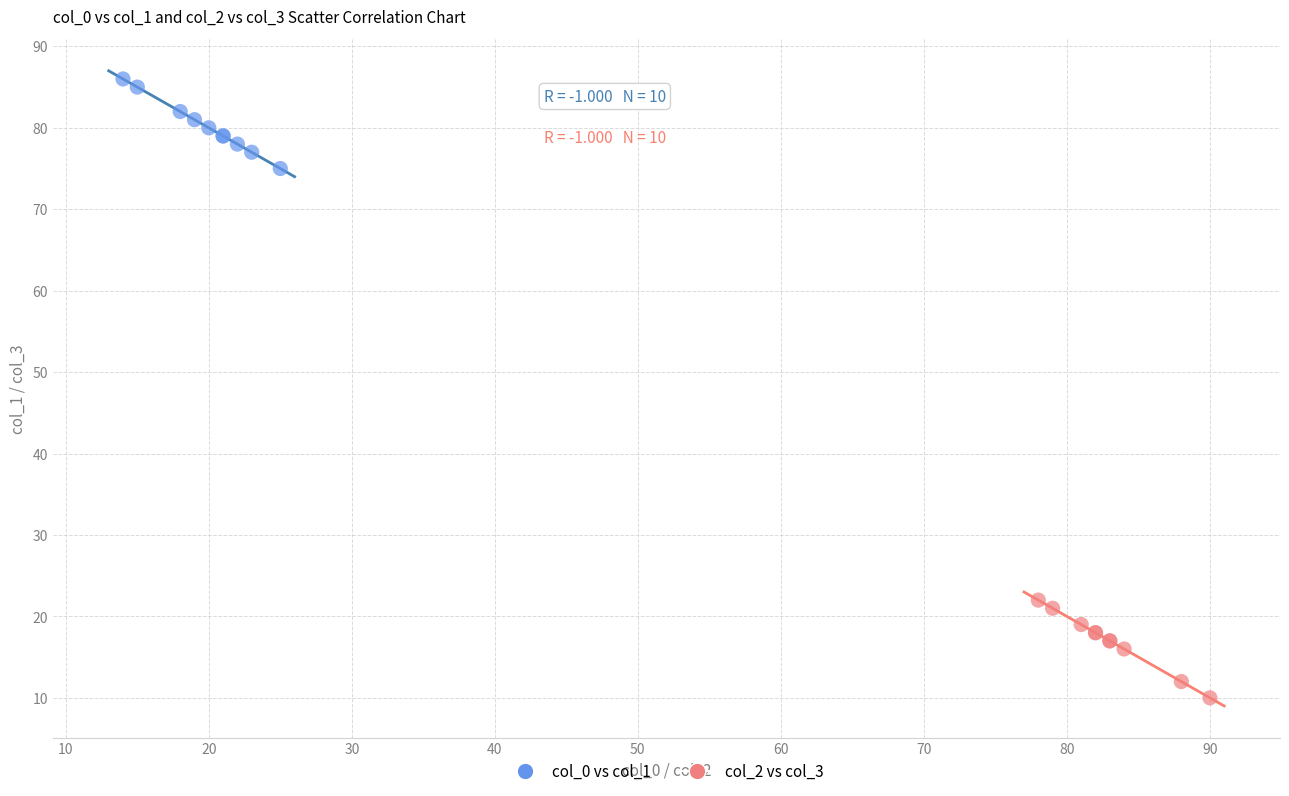

What are all the series names shown in the legend?

col_0 vs col_1, col_2 vs col_3